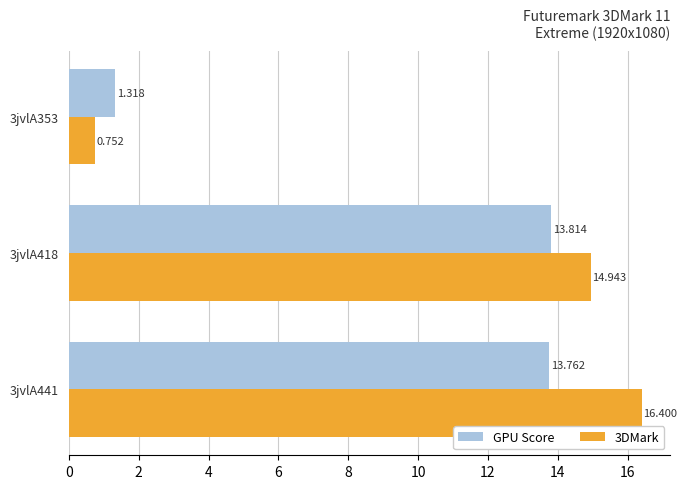

Is the value of GPU Score at 3jvlA418 greater than the value of 3DMark at 3jvlA353?

Yes